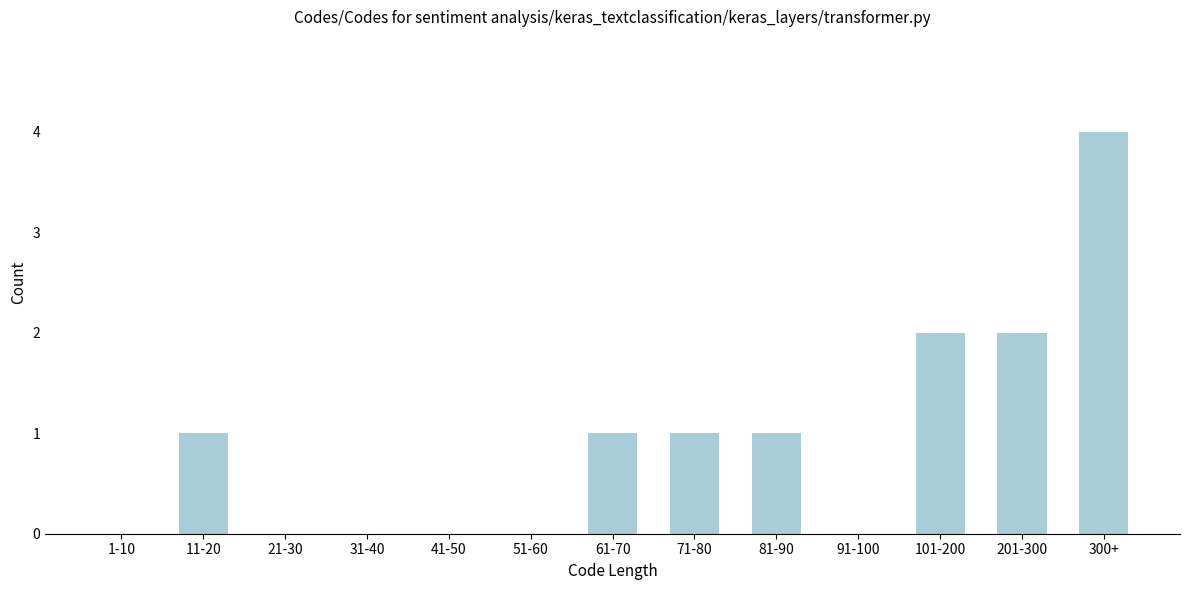

Reading left to right, list all the values displayed in this chart.

1-10=0	11-20=1	21-30=0	31-40=0	41-50=0	51-60=0	61-70=1	71-80=1	81-90=1	91-100=0	101-200=2	201-300=2	300+=4